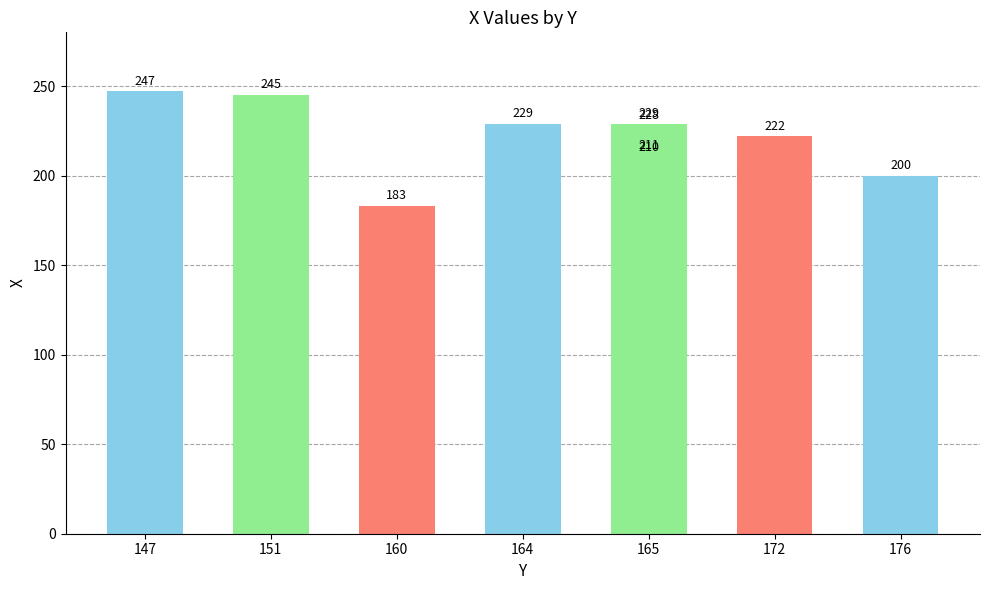

Are the bars horizontal?

No